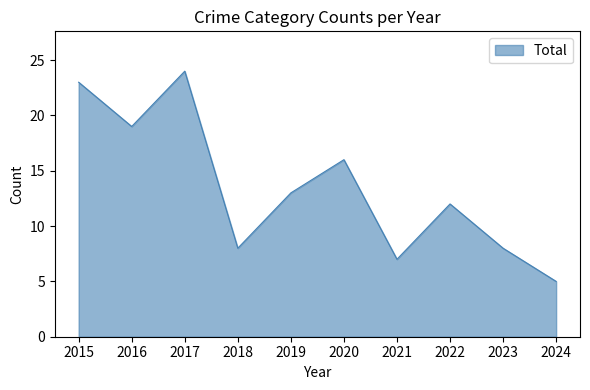

What is the difference between the maximum and minimum values?

19